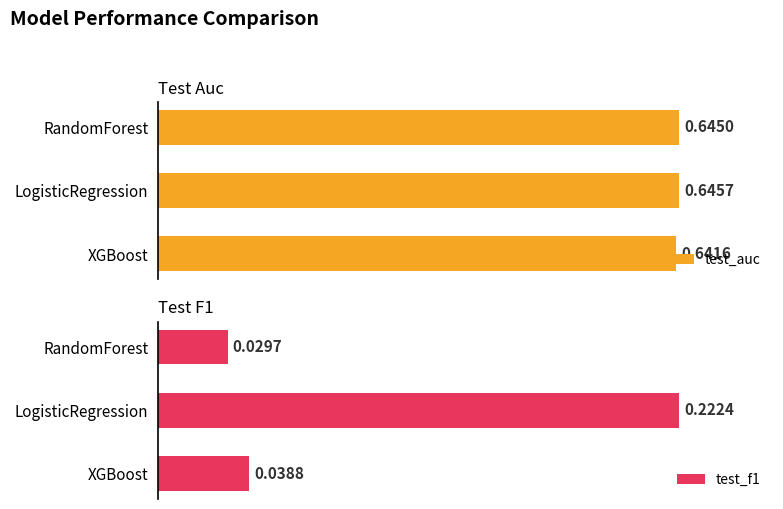

At which label is test_auc closest to 0?

XGBoost